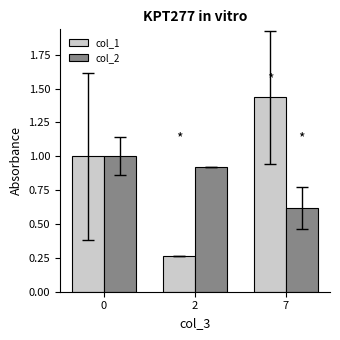

What is the highest value of the col_2 series?

1.0